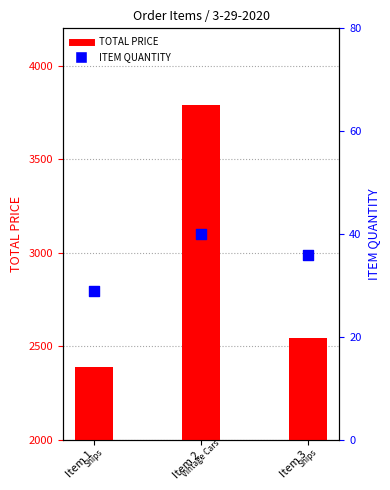

What are all the series names shown in the legend?

TOTAL PRICE, ITEM QUANTITY